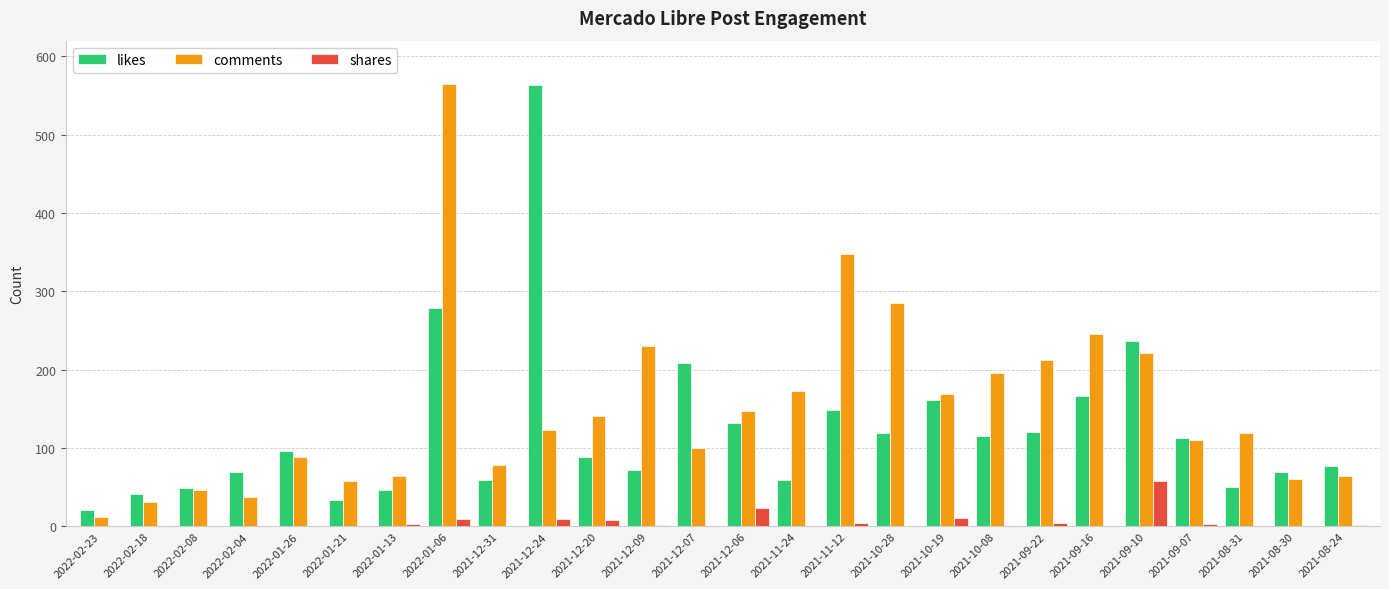

Between 2022-02-04 and 2022-01-06, which series saw the biggest shift?

comments